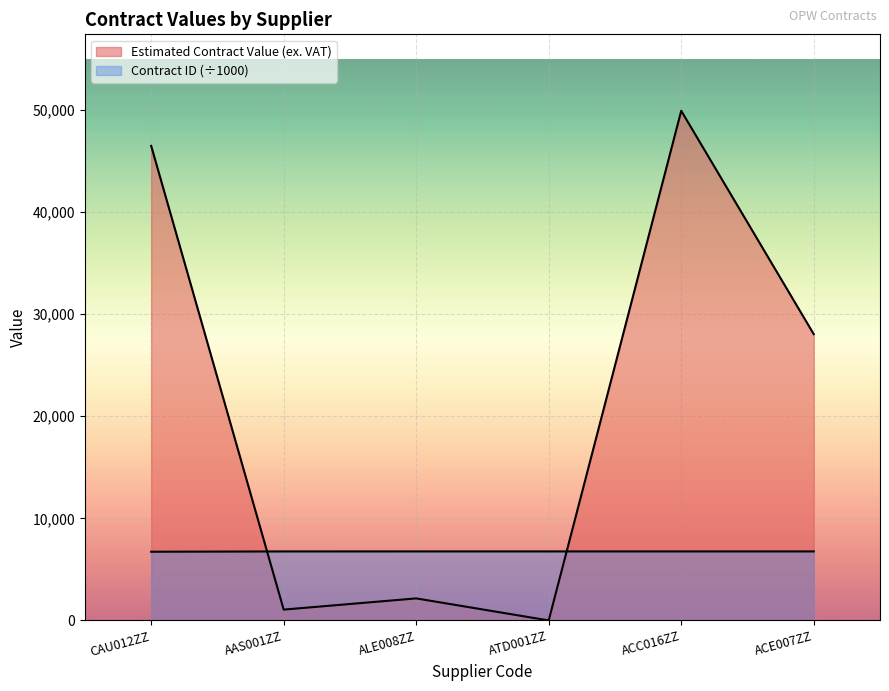

Is the value of Estimated Contract Value (ex. VAT) at ACE007ZZ greater than the value of Contract ID at ALE008ZZ?

Yes